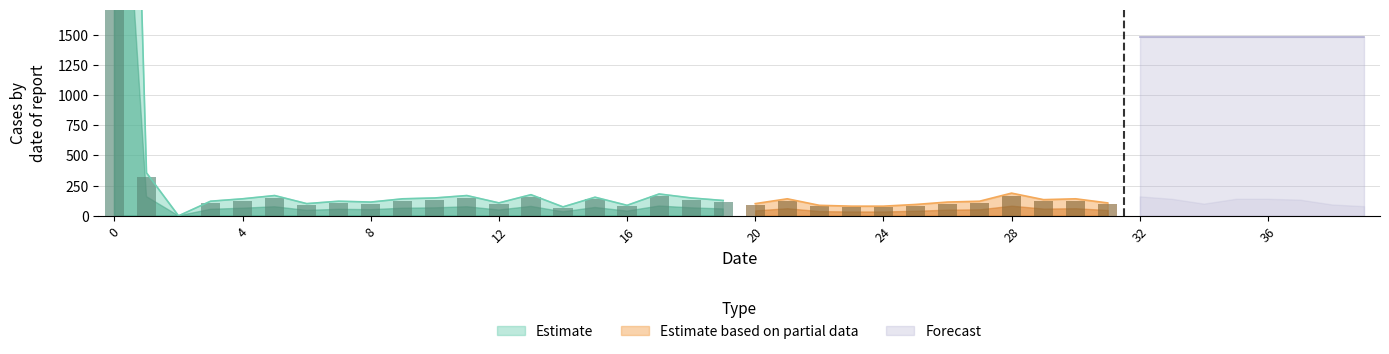

What is the highest value of the Estimate based on partial data series?

188